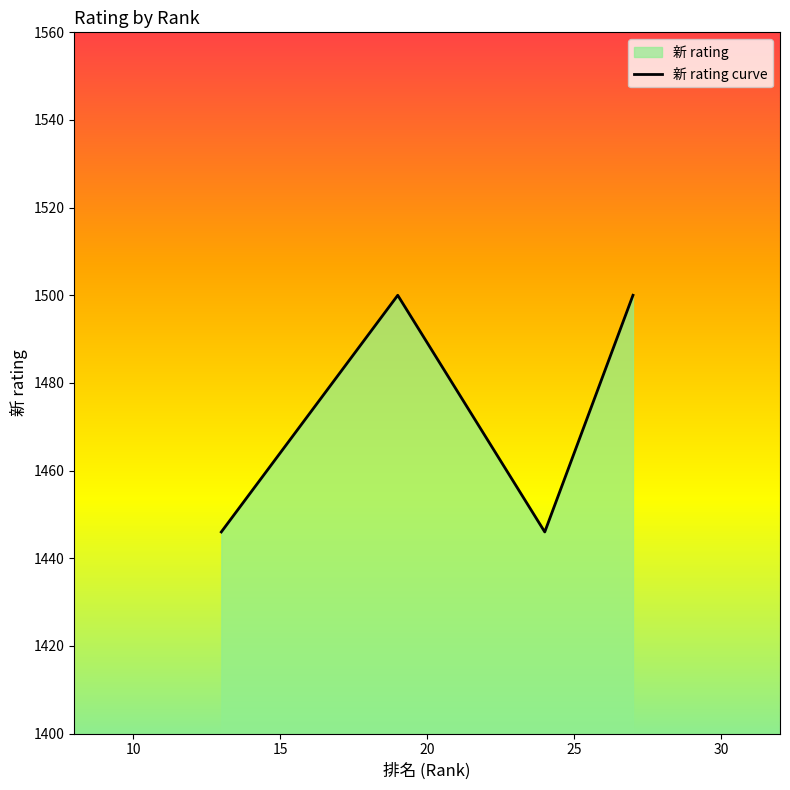

True or false: there are more than 2 points higher than both neighbors.

False